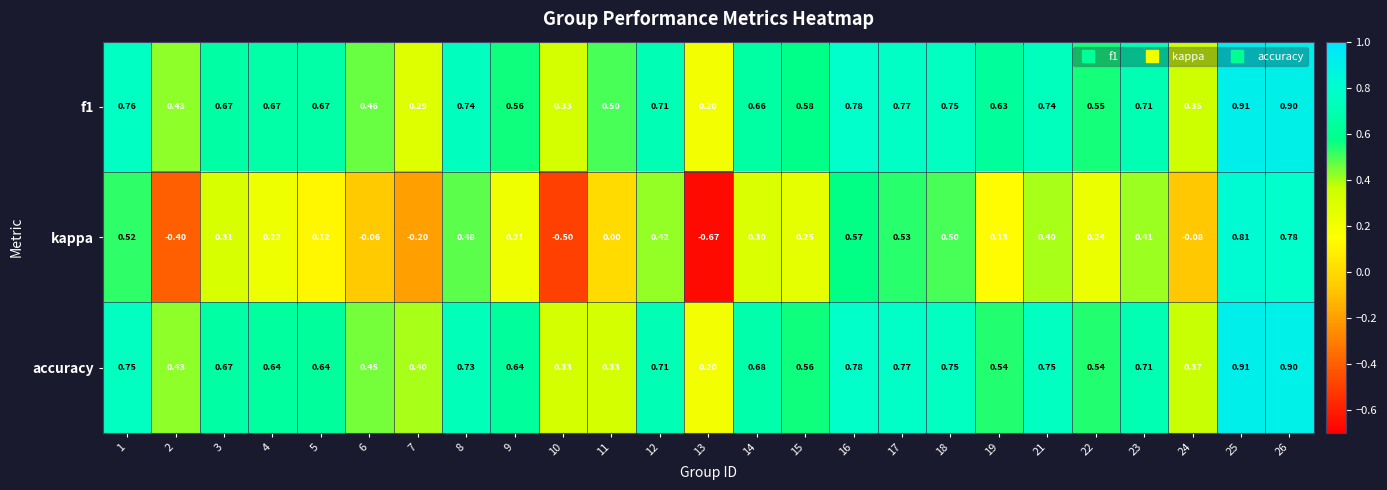

What is the difference between the highest and lowest values at 9?

0.4